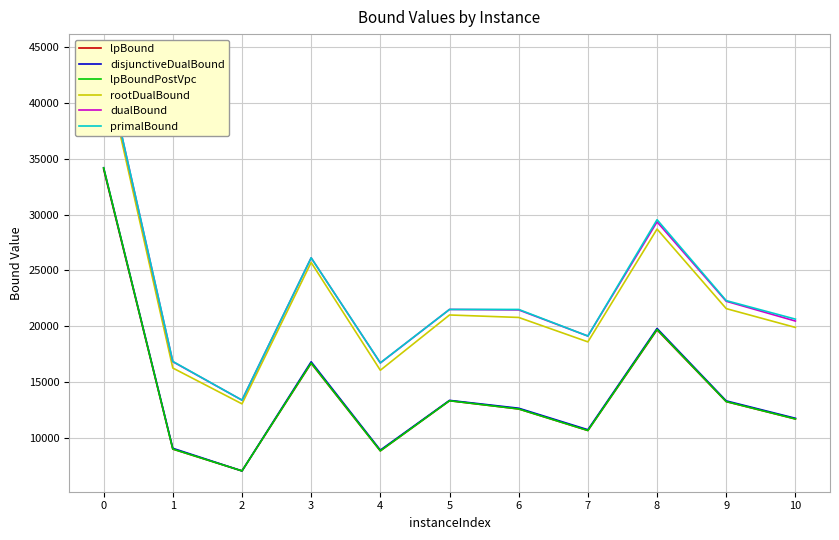

What is the average value of the lpBoundPostVpc series?

14252.3